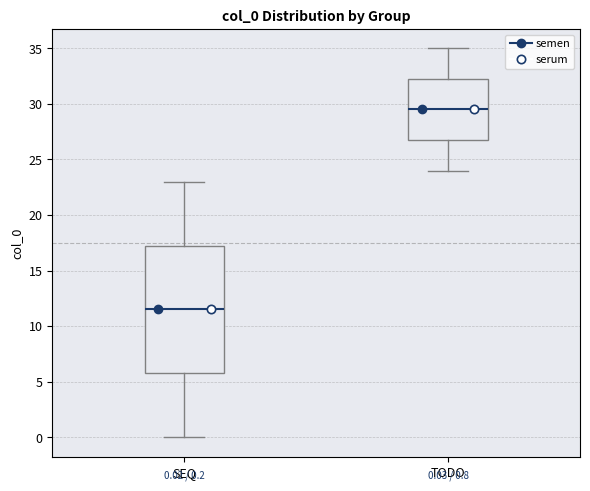

Which box has the highest median line?

TODO